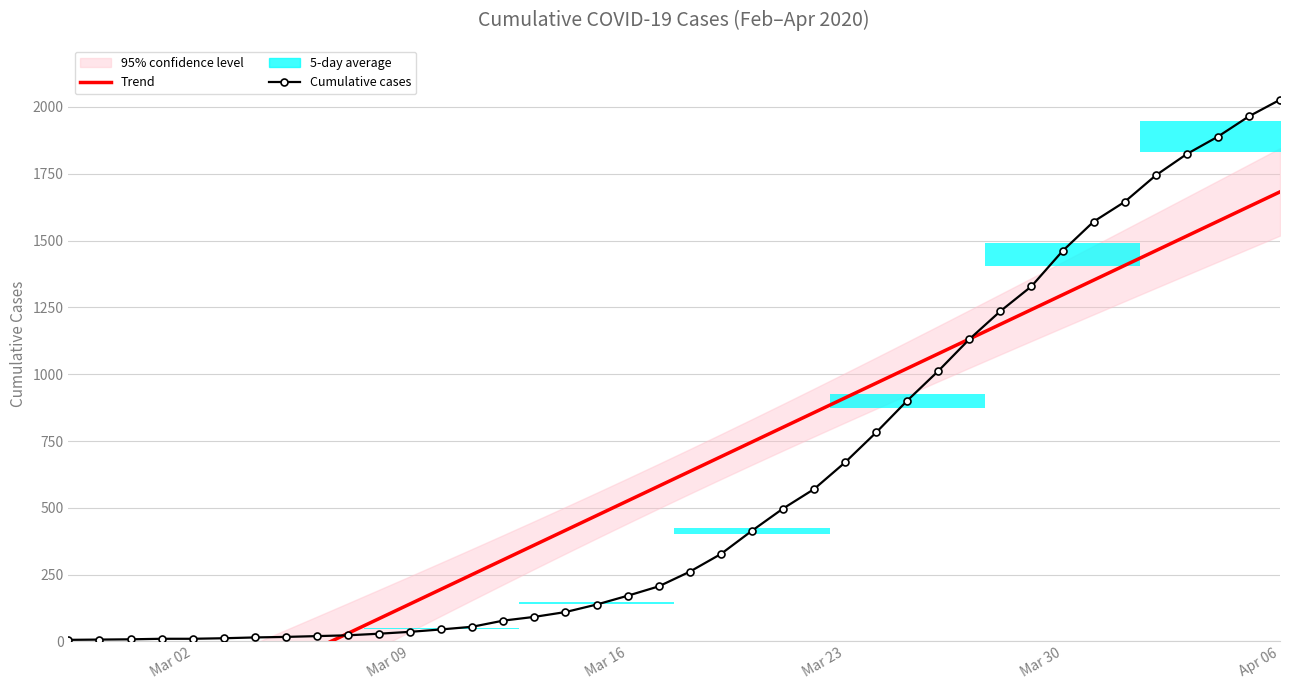

At which label does Cumulative cases reach its peak?

Apr 06